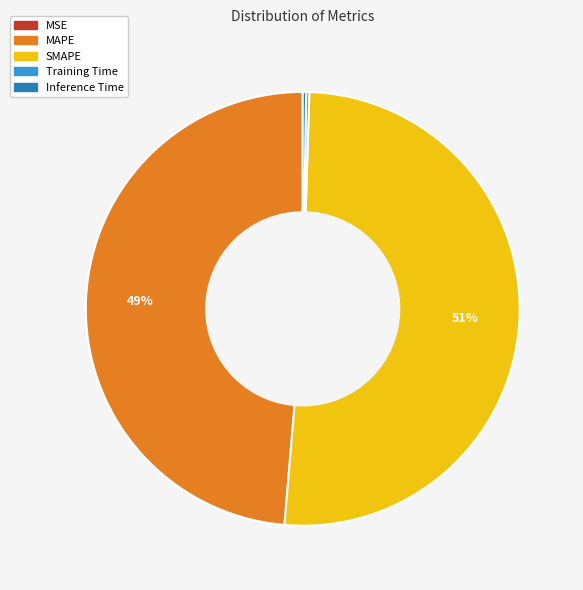

To the nearest percent, what is the difference between the largest and smallest slice percentages?

51%